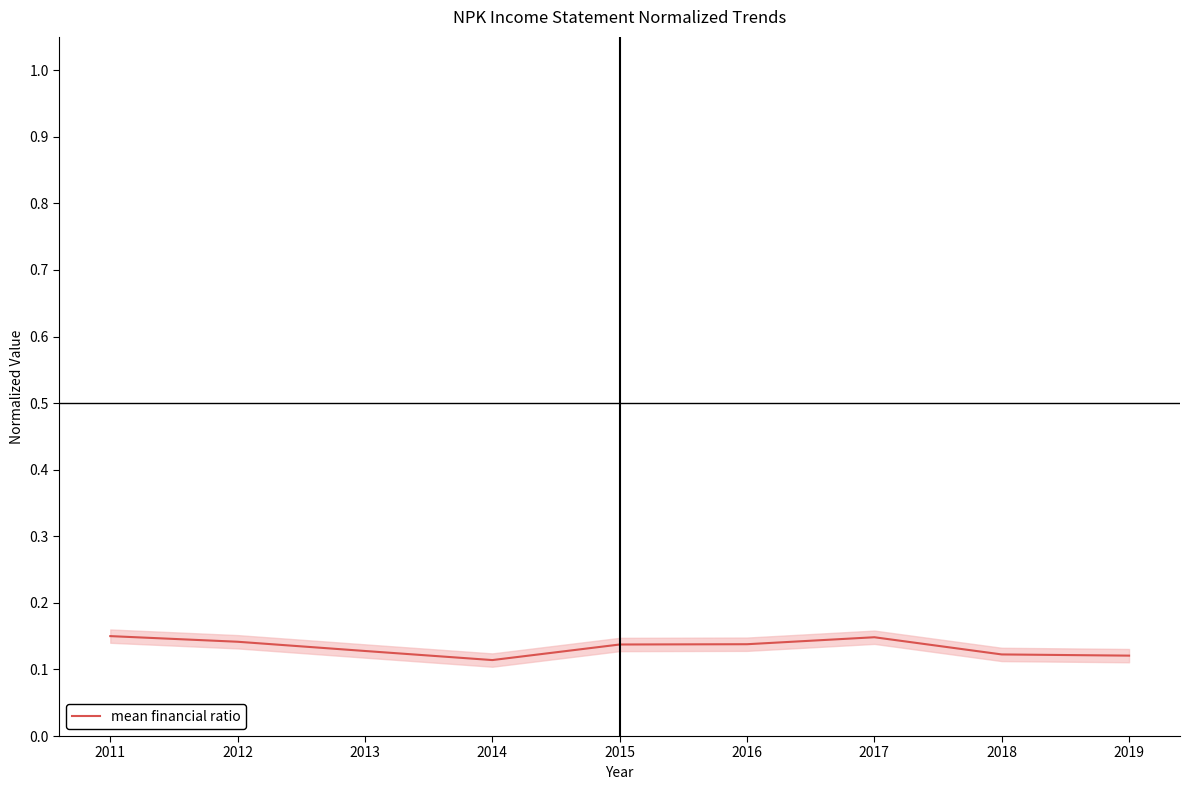

How many interior local valleys (lower than both neighbors) does the data have?

1